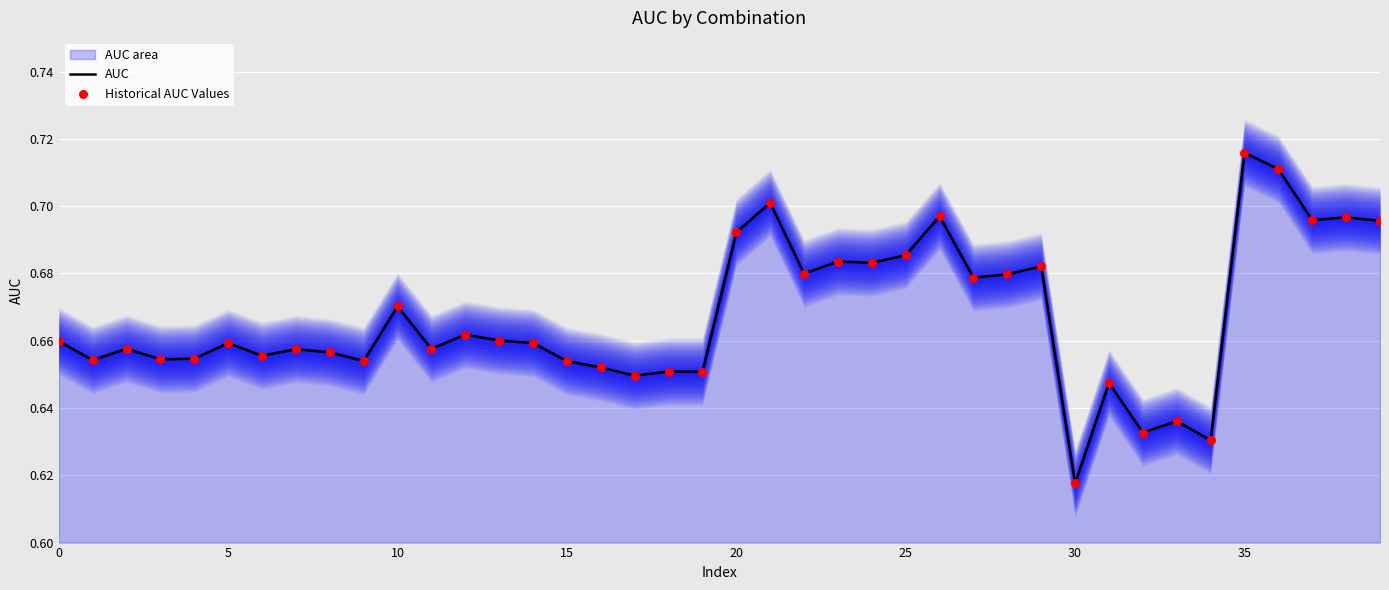

Where is AUC nearest to the value 0?

30